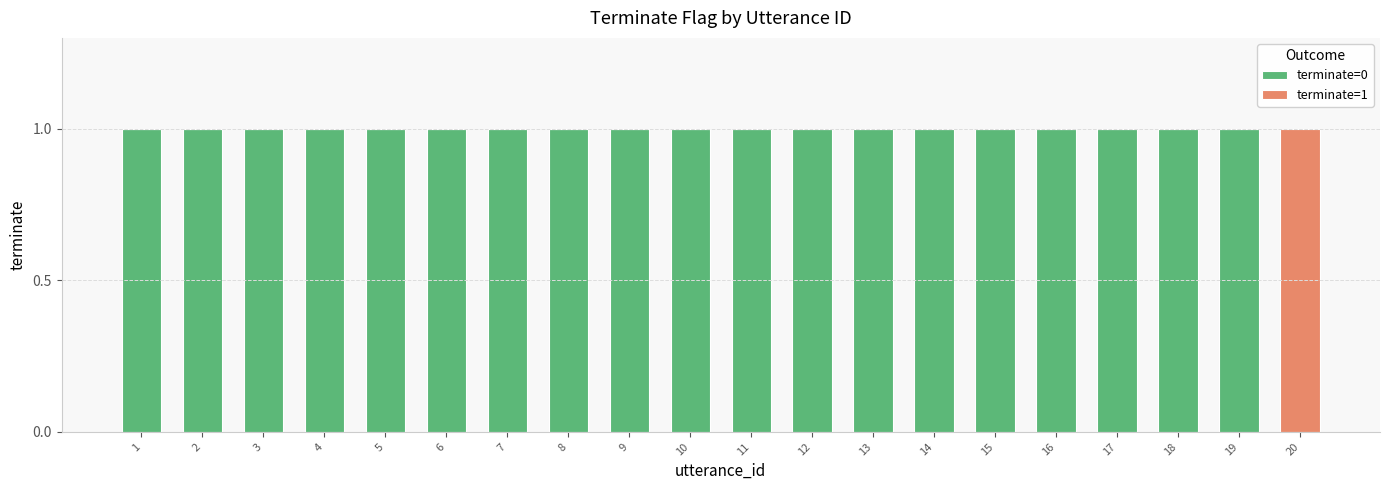

How many series are shown in this chart?

2